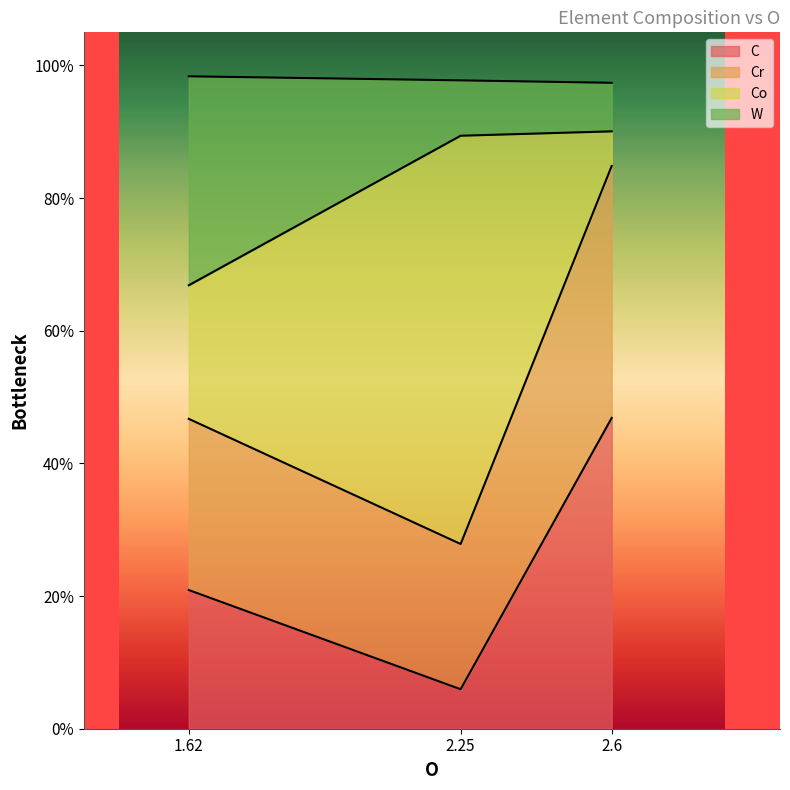

How many series are shown in this chart?

4